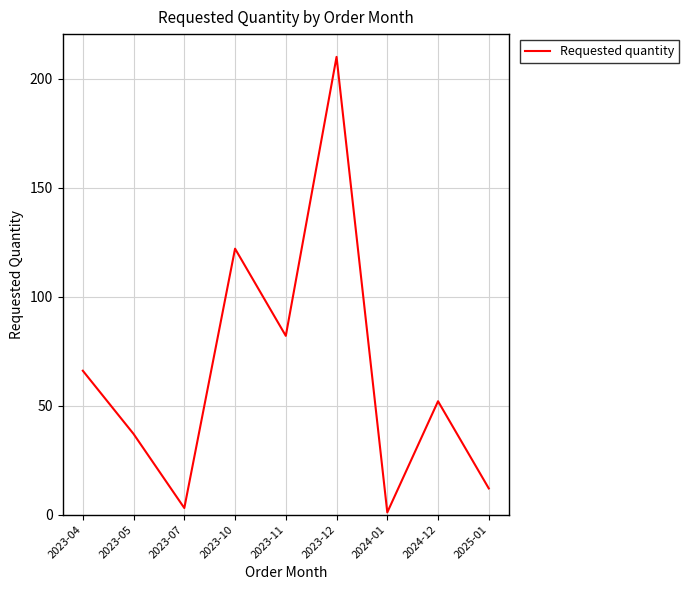

What is the average value?

65